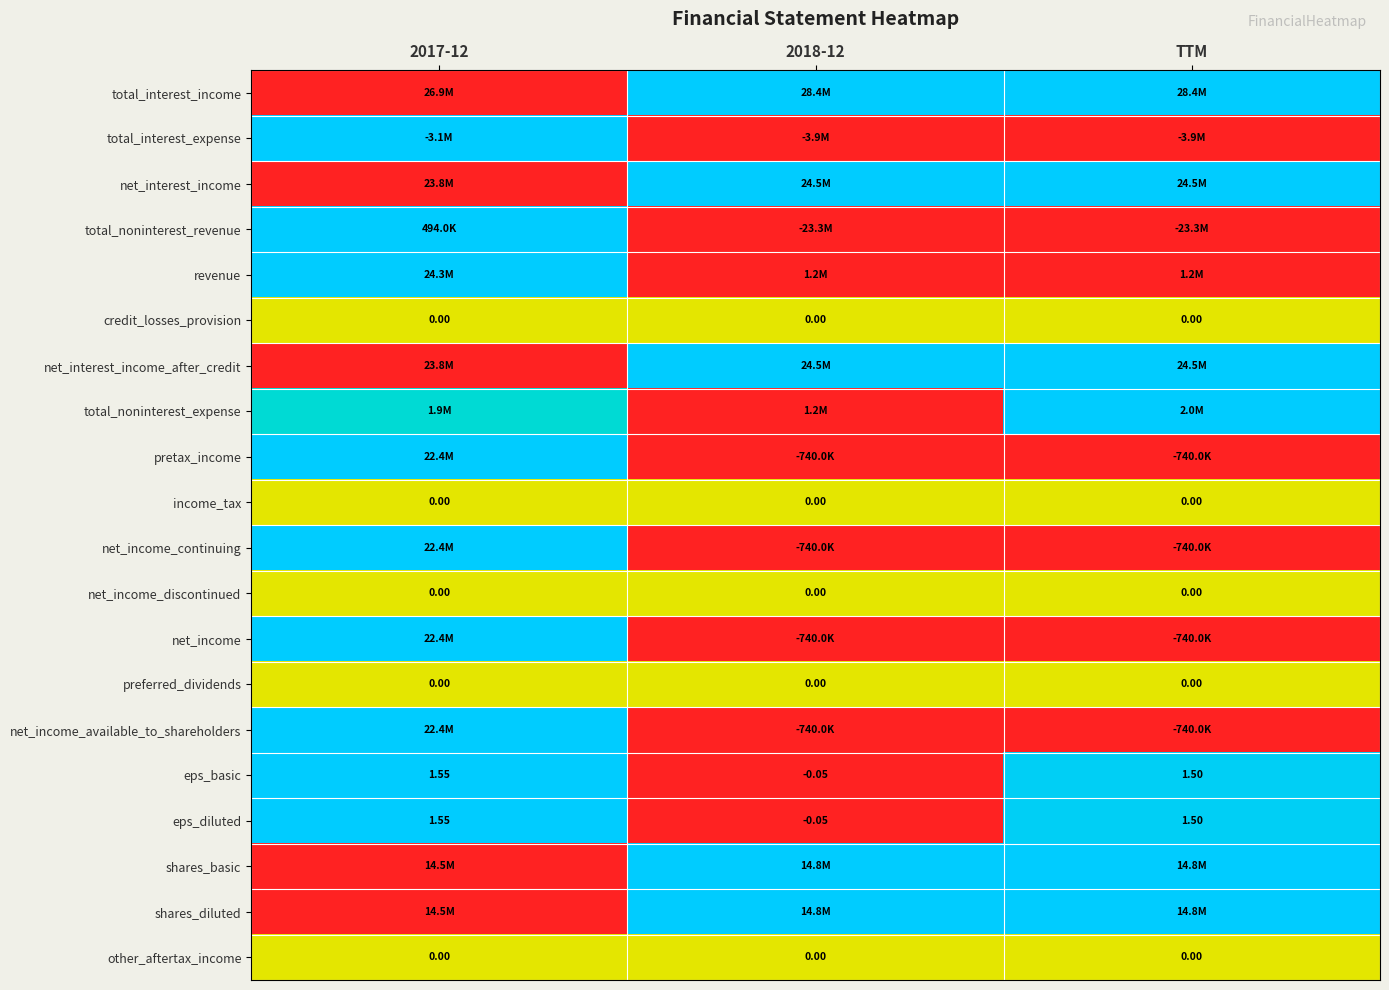

Which category has the highest value in the total_noninterest_expense series?

TTM